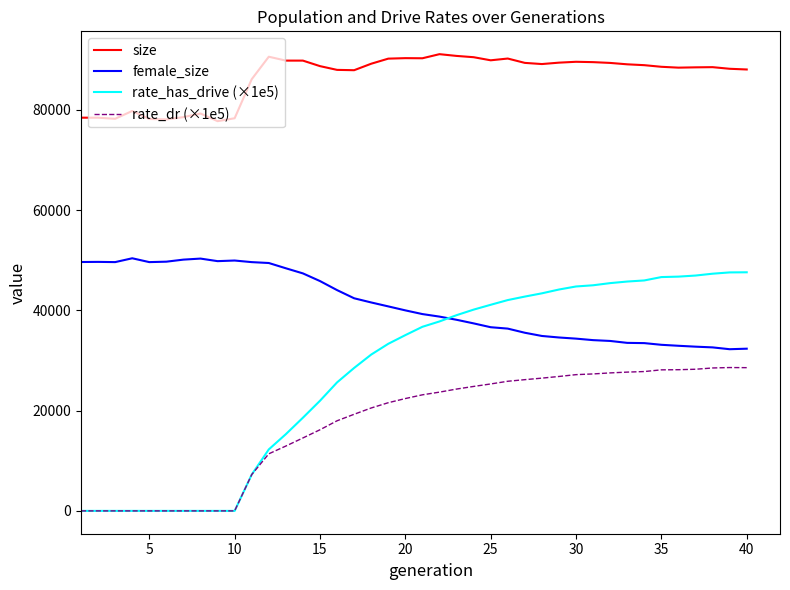

Which series has the widest spread of values?

rate_has_drive (×1e5)